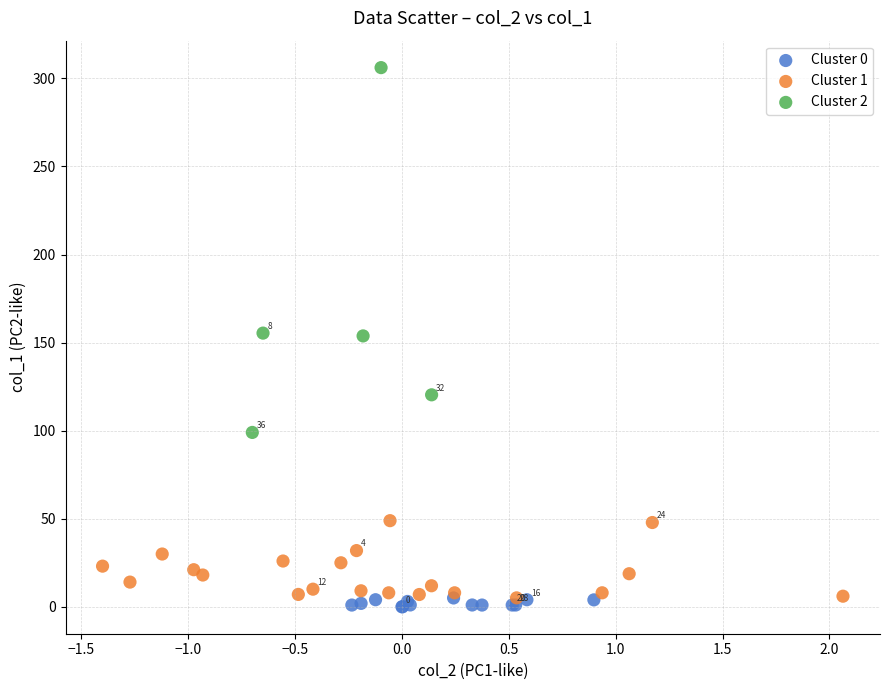

Which series contains the highest Y value?

Cluster 2